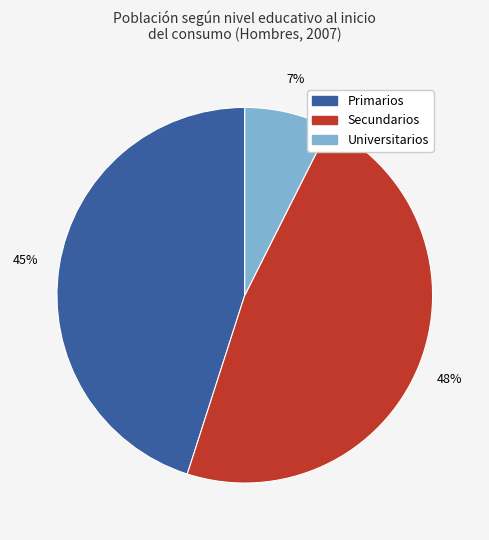

What percentage is the Primarios slice, to the nearest percent?

45%